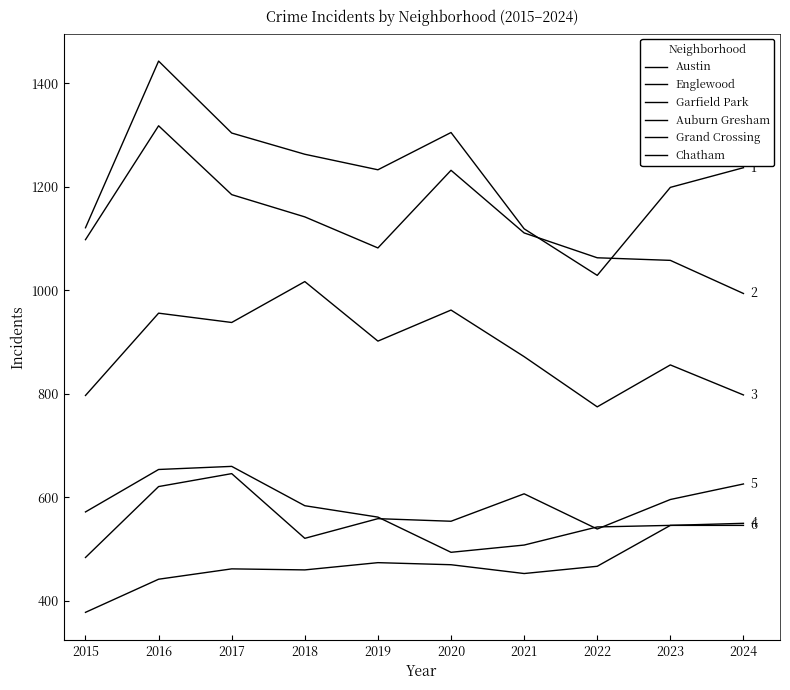

How many lines are shown in the chart?

6